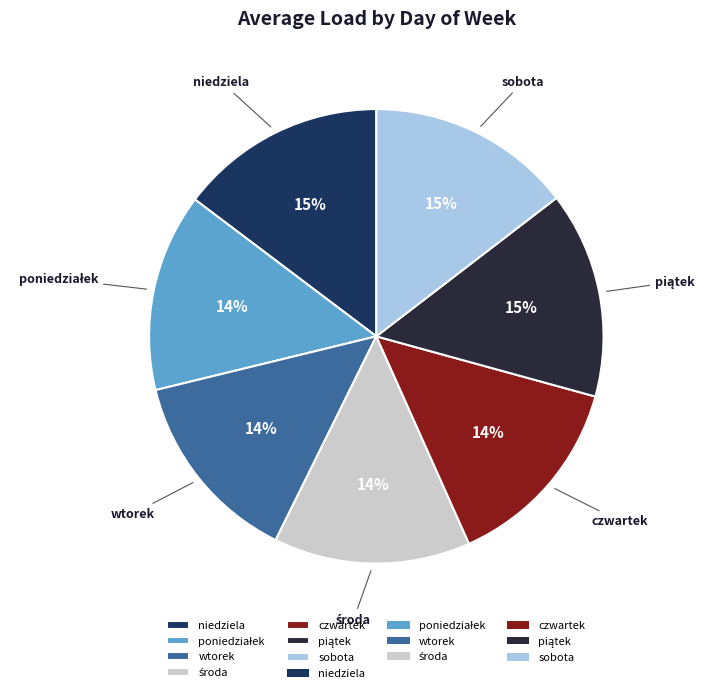

The wtorek slice represents 7% of the pie. True or false?

False